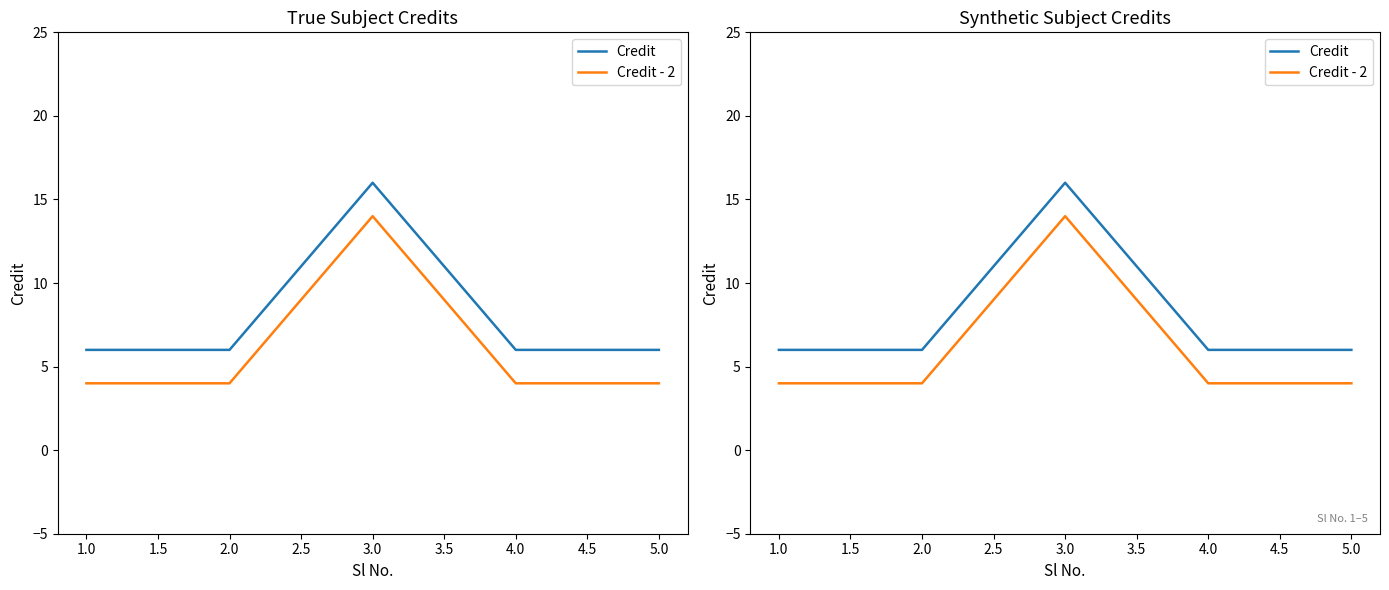

True or false: Credit and Credit - 2 intersect in this chart.

False